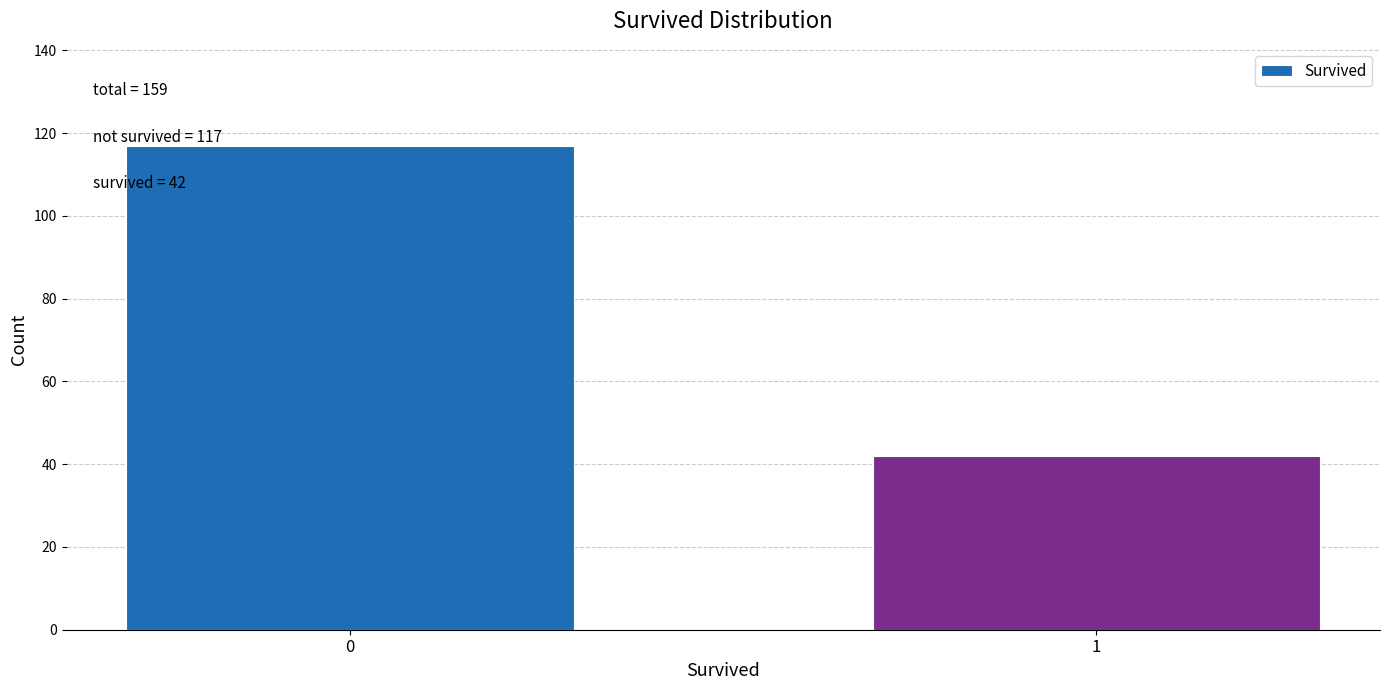

Reading left to right, what are all the values shown in this chart?

117	42